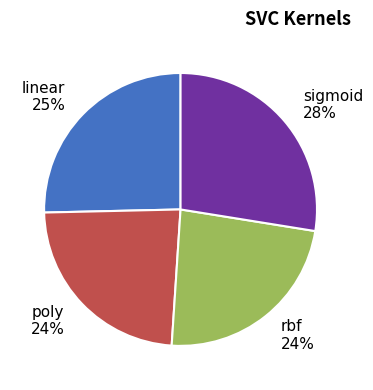

To the nearest percent, what is the difference between the largest and smallest slice percentages?

4%